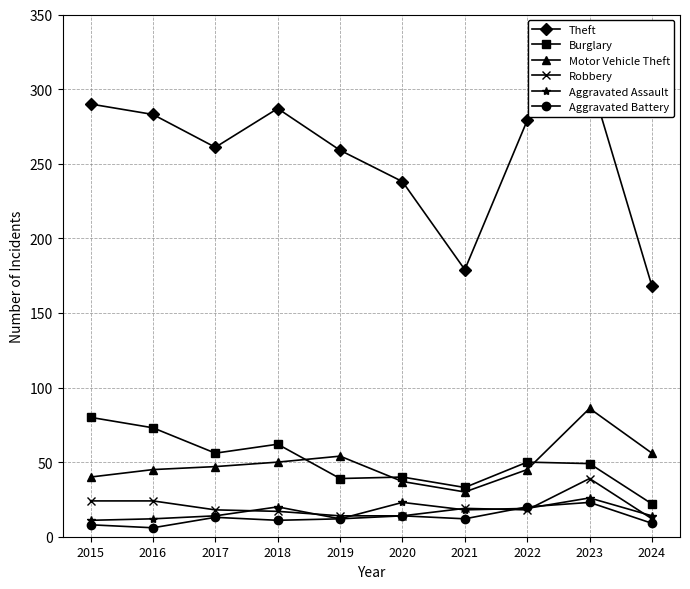

What is the value of the Motor Vehicle Theft point at the 1st from the left?

40